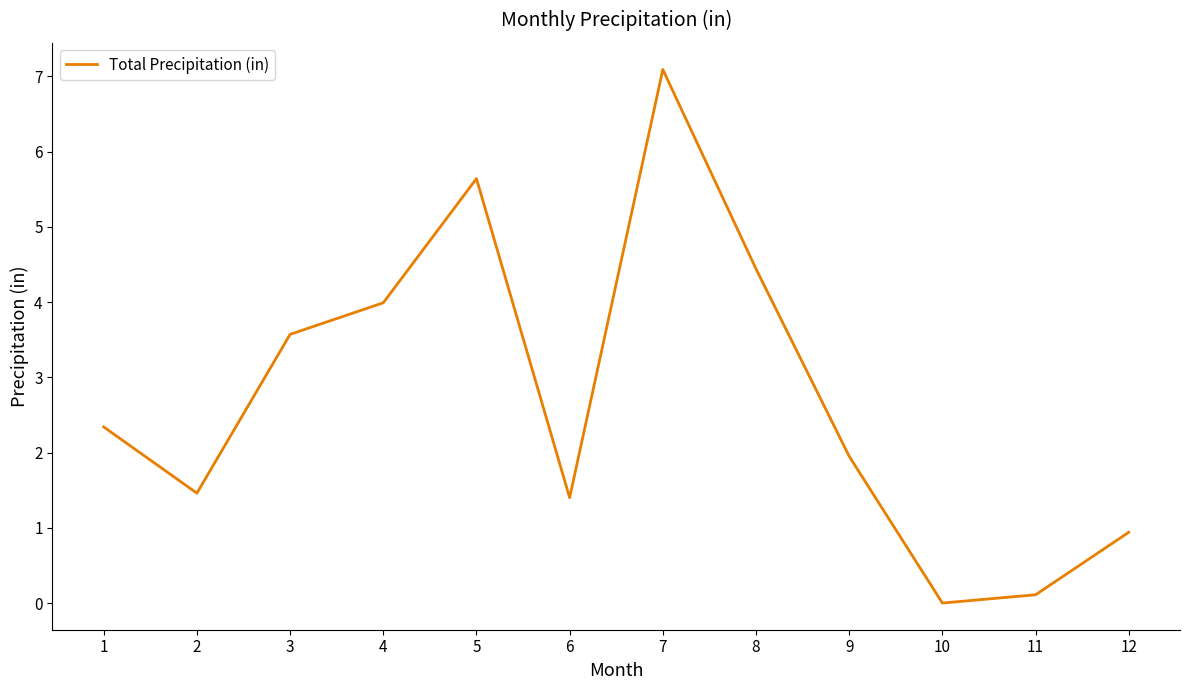

Read the value at 3.

3.6